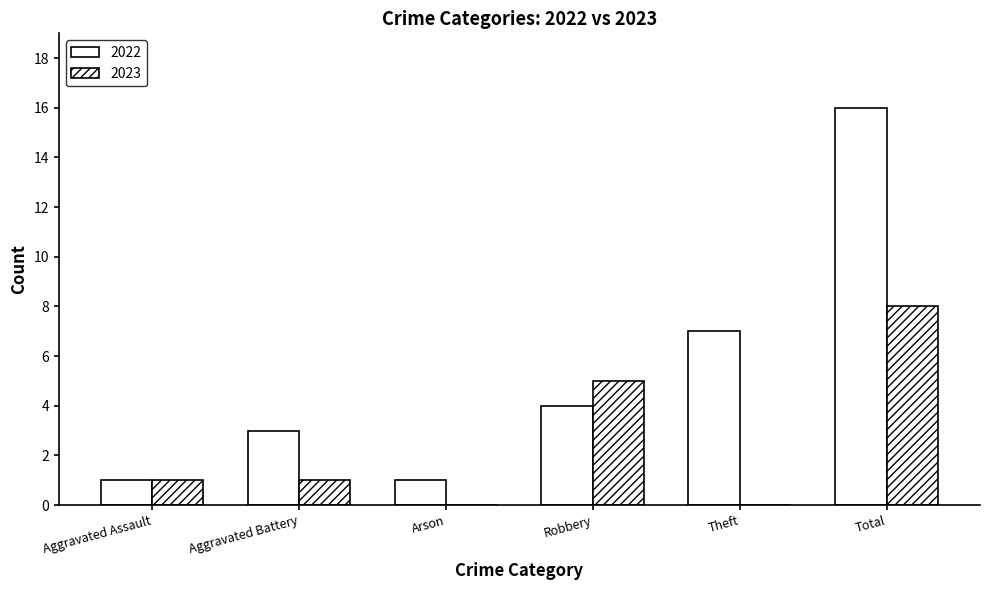

Between Aggravated Assault and Arson, which series saw the biggest shift?

2023